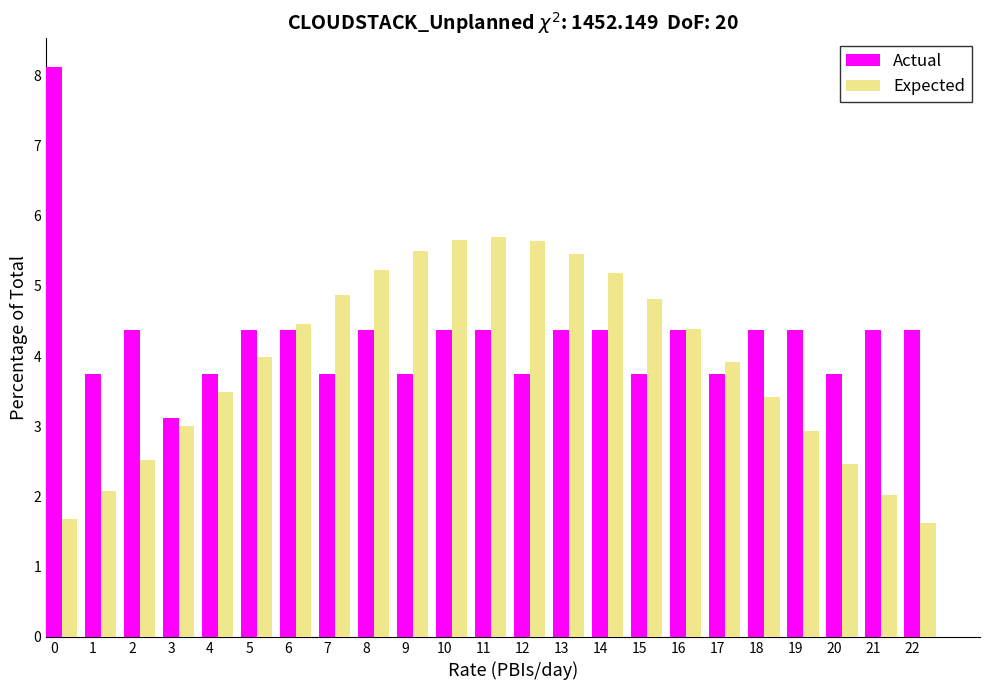

What is the approximate value of Actual at 20?

3.8